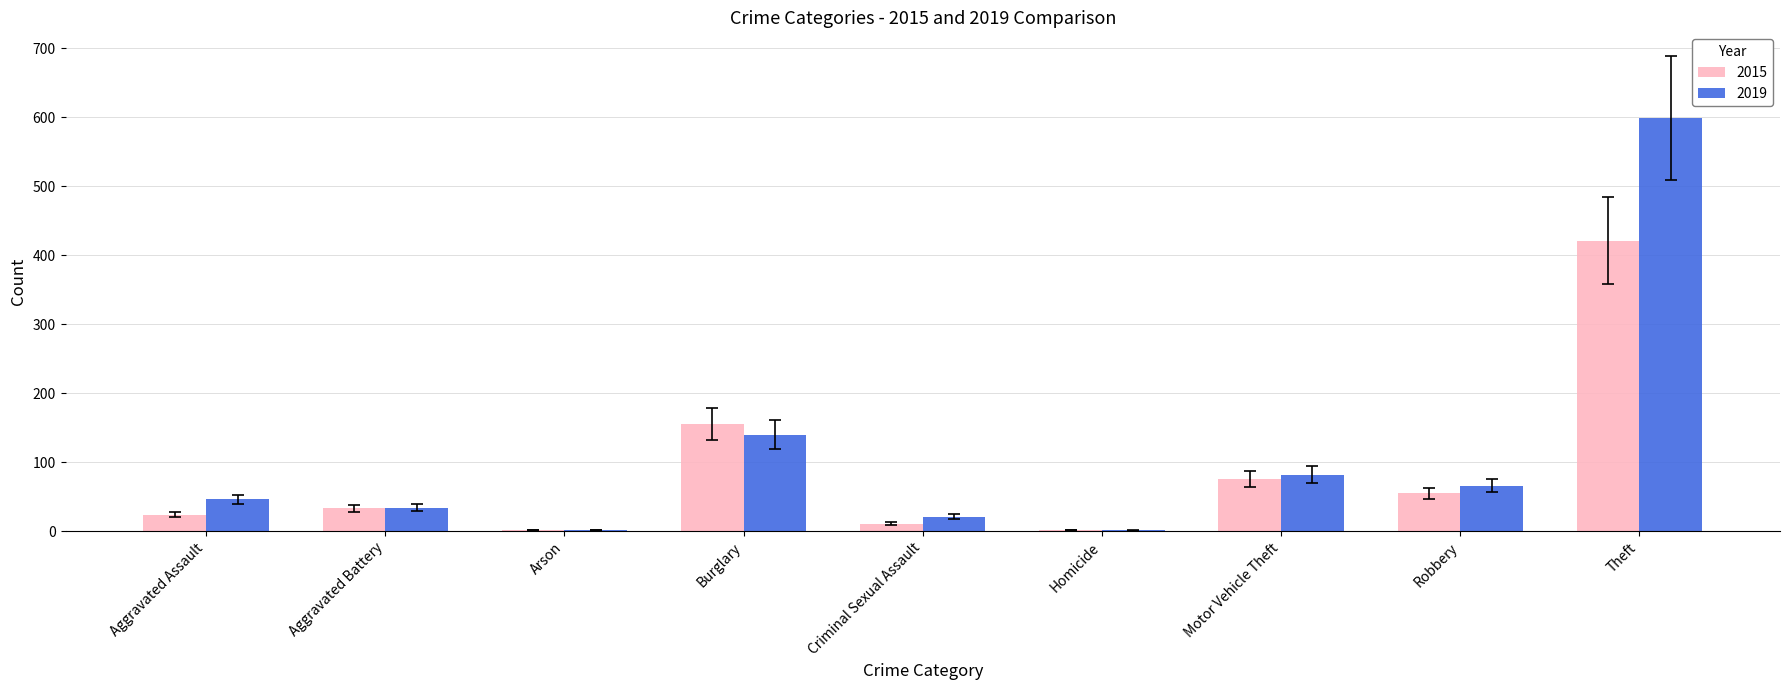

Read the 2015 value at Motor Vehicle Theft.

76